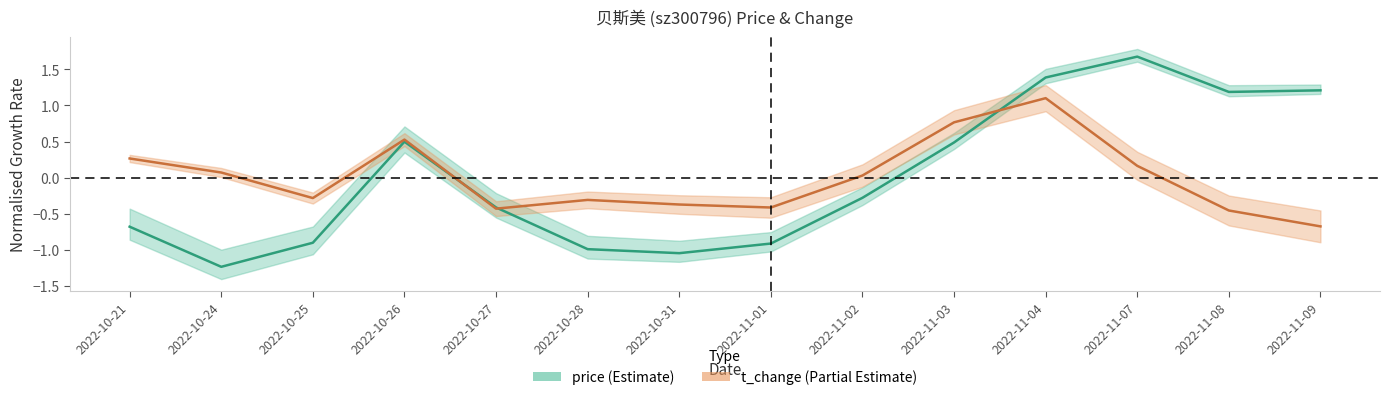

What is the difference between the maximum and minimum values in the price series?

2.9